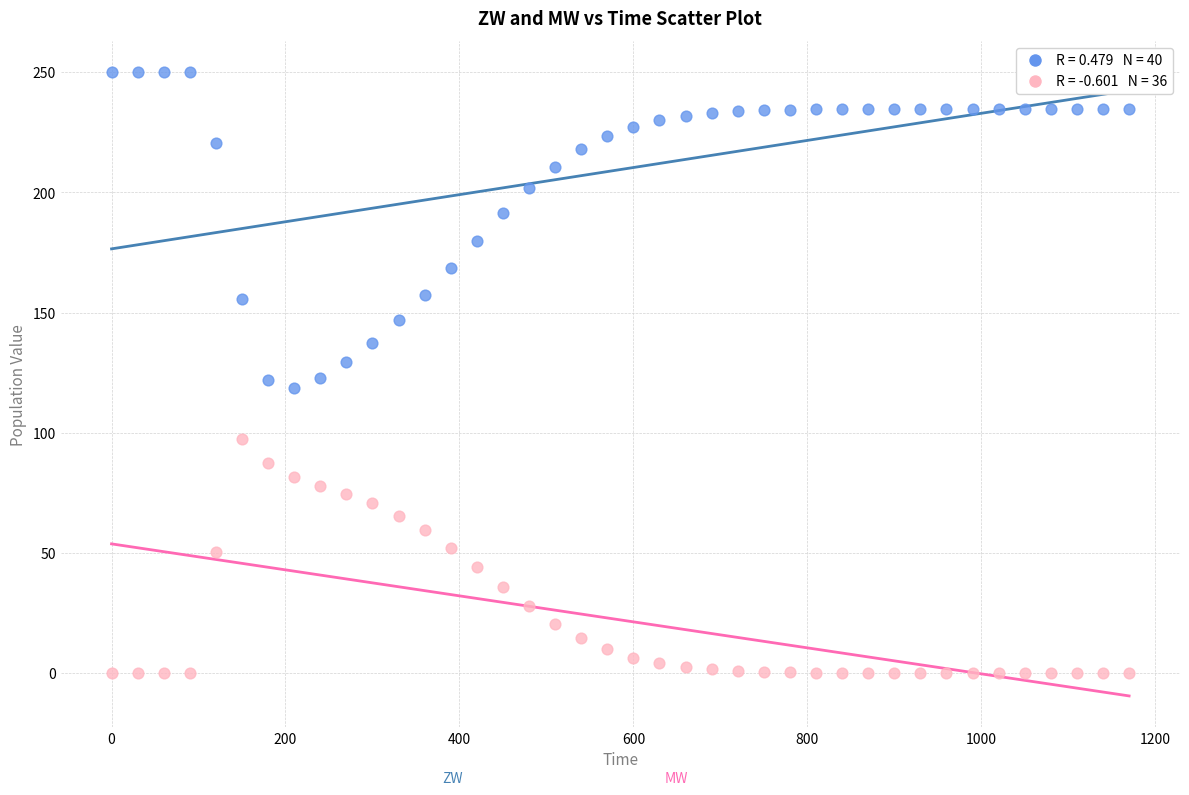

Across all data points, what is the range of Y values (max minus min)?

250.0